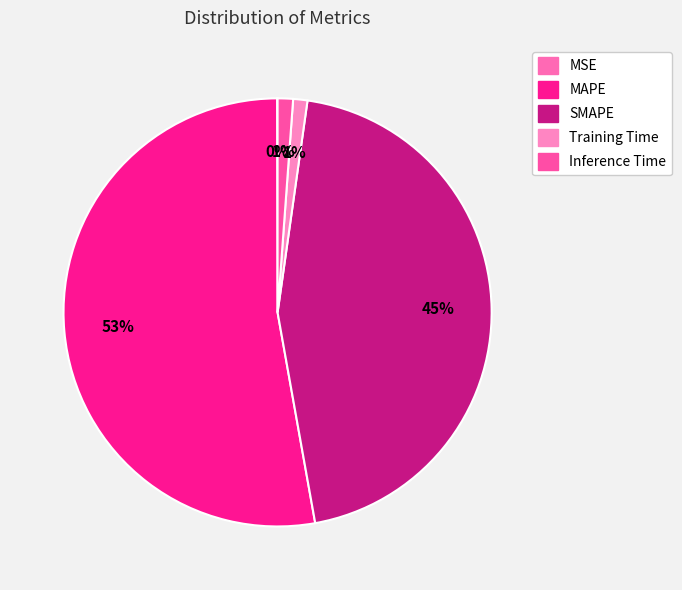

What is the largest slice in the pie chart?

MAPE